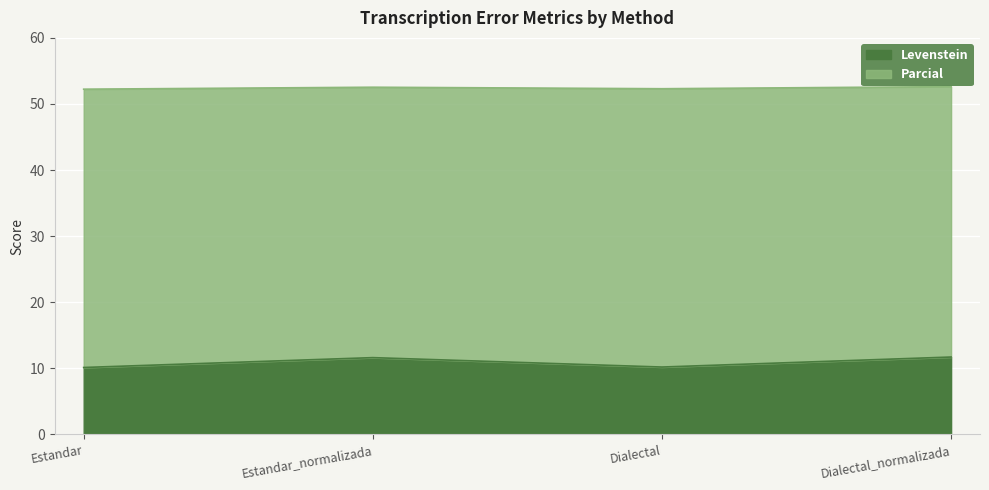

Is it true that the value at Estandar is 16.7?

False